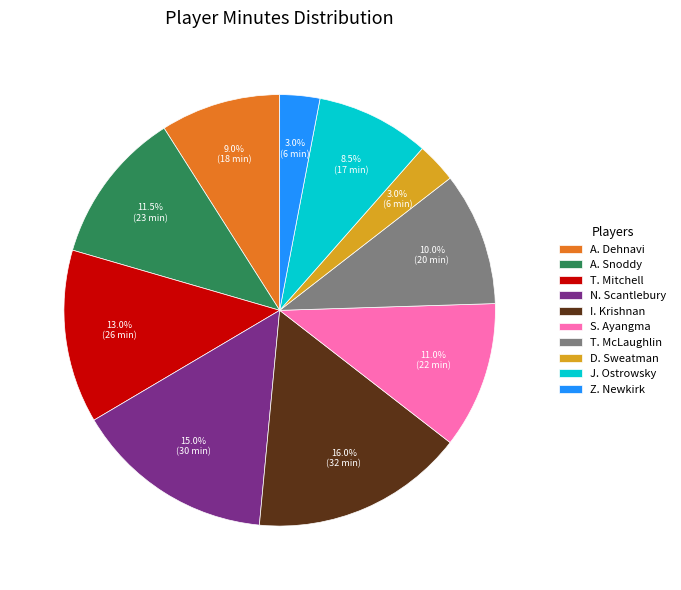

Which slice is the largest?

I. Krishnan